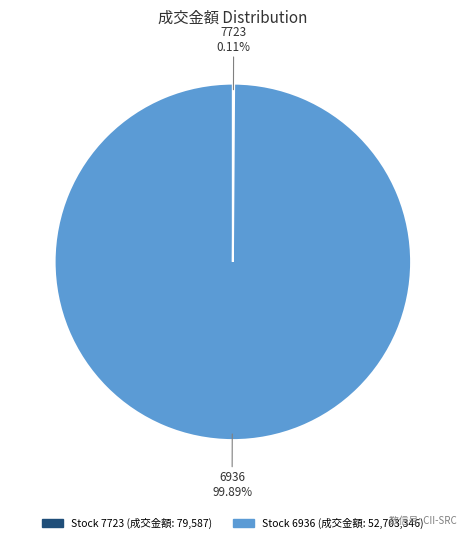

Does any single category account for the majority?

Yes